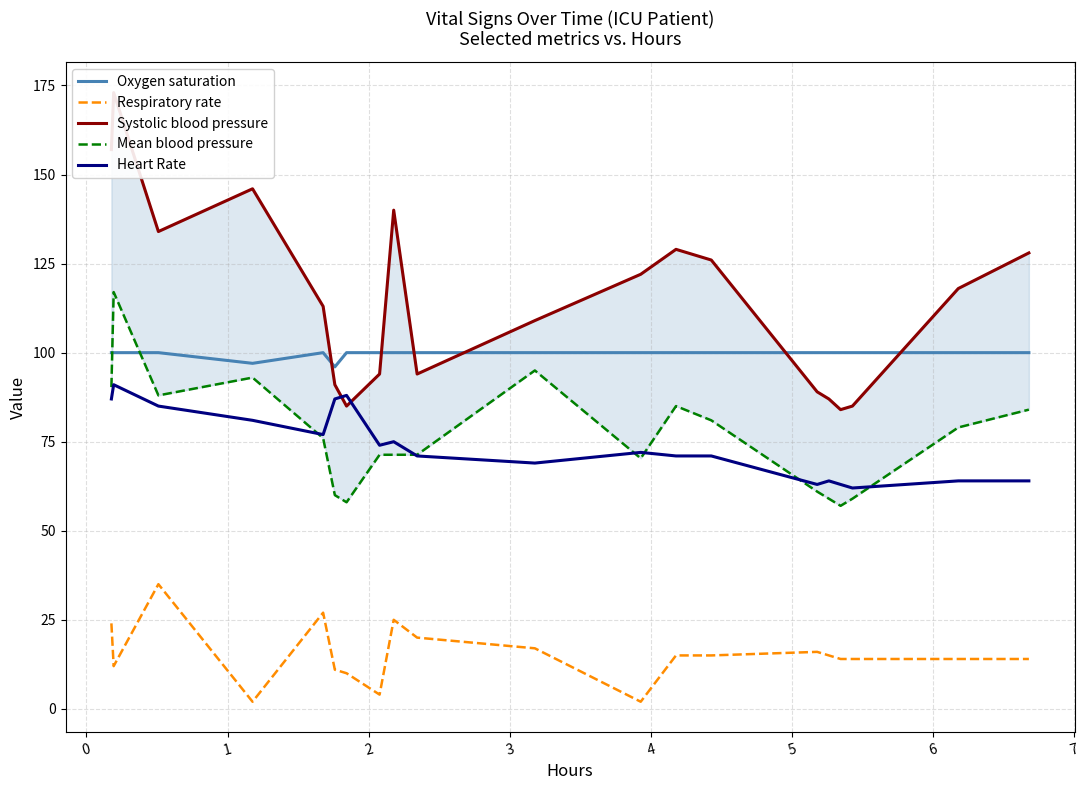

True or false: Oxygen saturation and Respiratory rate cross at least once.

False